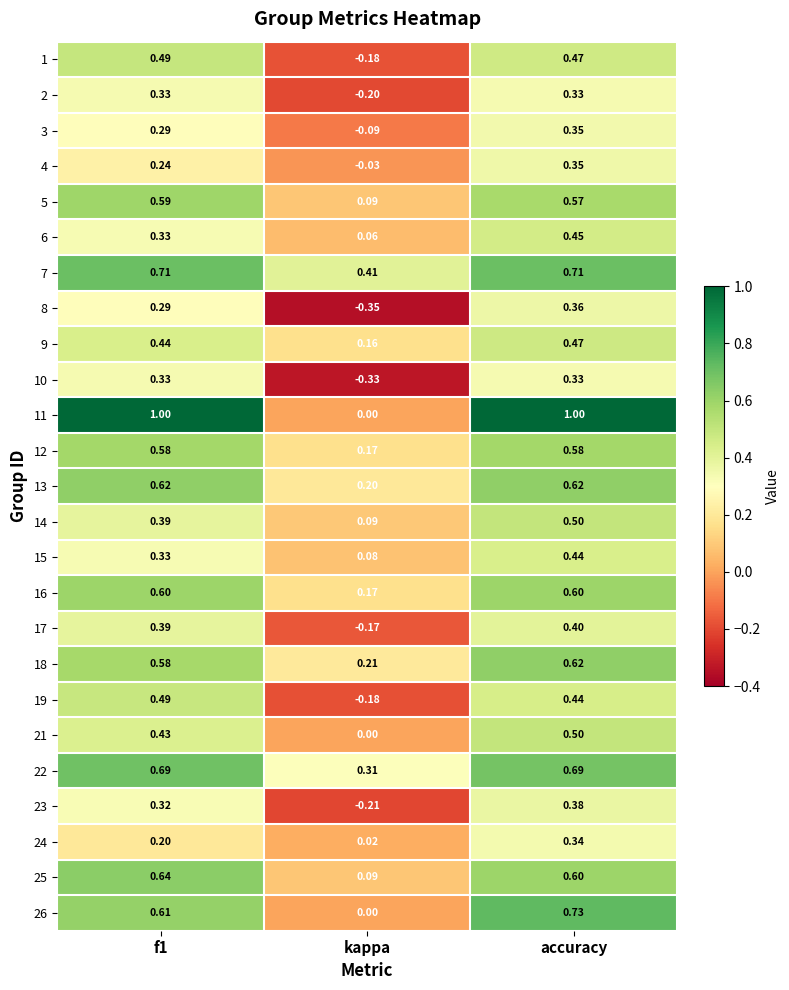

At which category is the sum across all series the highest?

accuracy